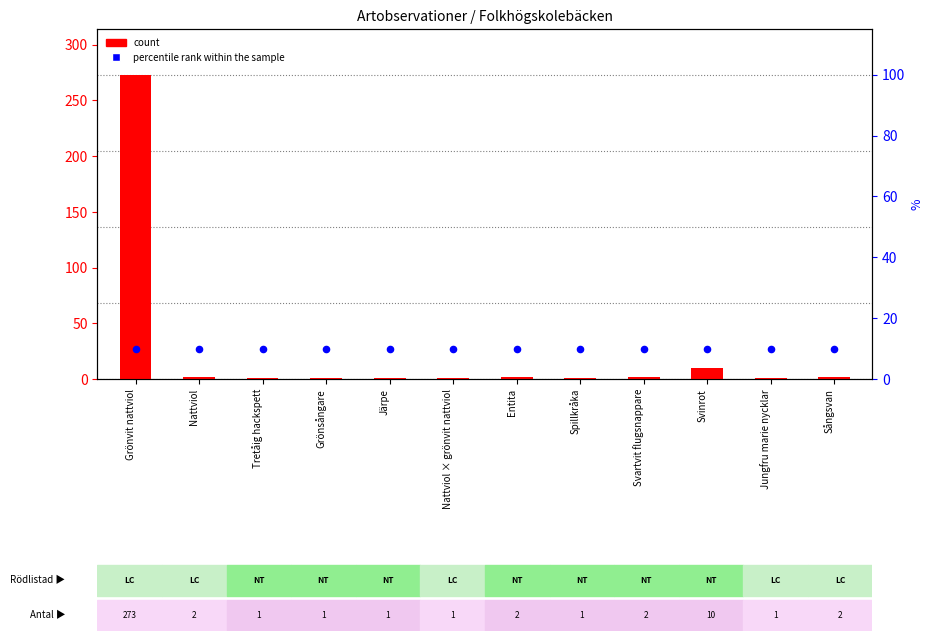

Which series has the widest spread of Y values?

count